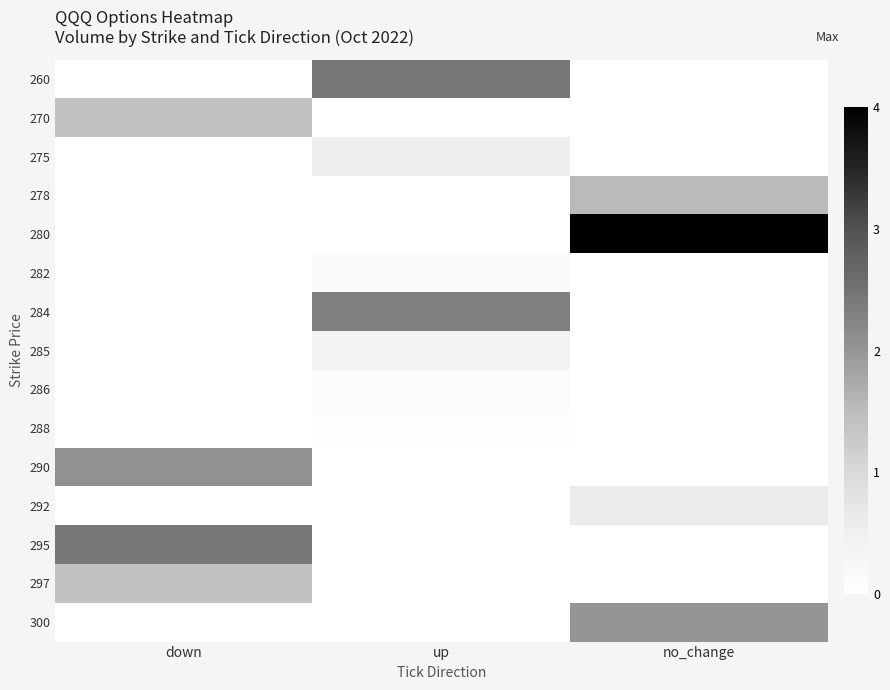

Rank the series by their maximum value, from highest to lowest.

280, 295, 260, 284, 290, 300, 278, 270, 297, 292, 275, 285, 282, 286, 288